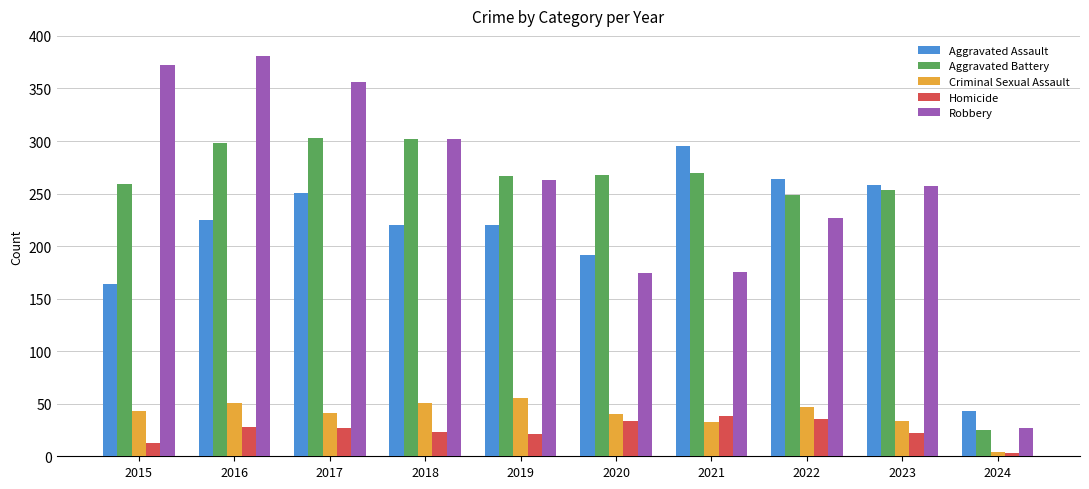

What is the sum of the Aggravated Battery values at 2017 and 2021?

573